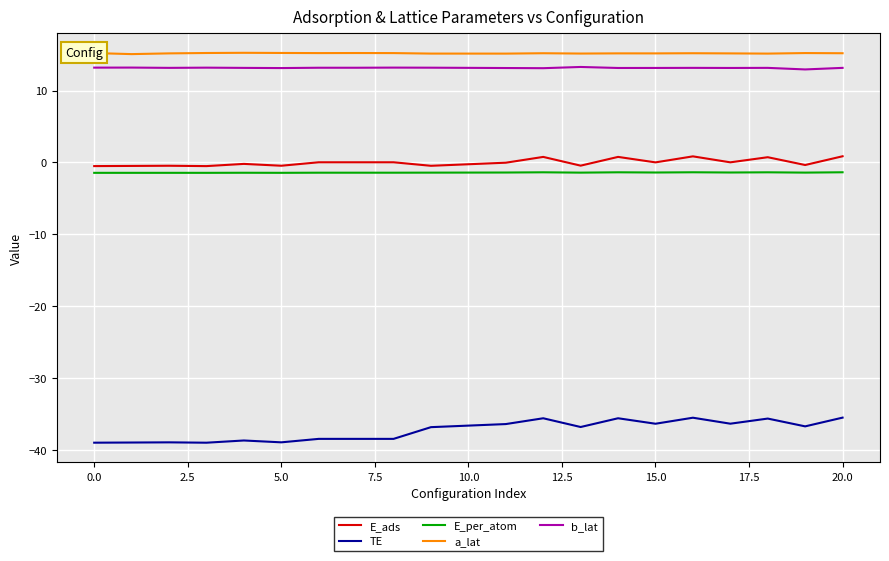

True or false: b_lat and TE cross at least once.

False